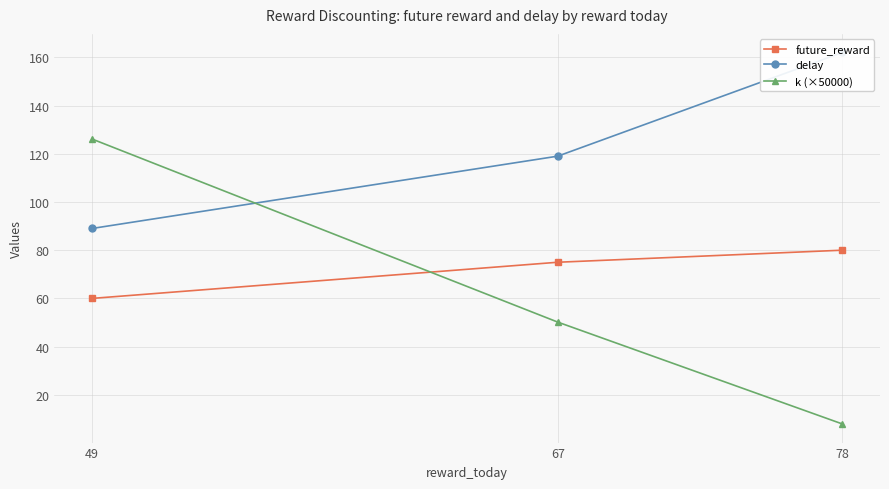

Reading left to right, transcribe all the data shown in this chart.

future_reward: 78=80.0	67=75.0	49=60.0
delay: 78=162.0	67=119.0	49=89.0
k (×50000): 78=7.9	67=50.2	49=126.1